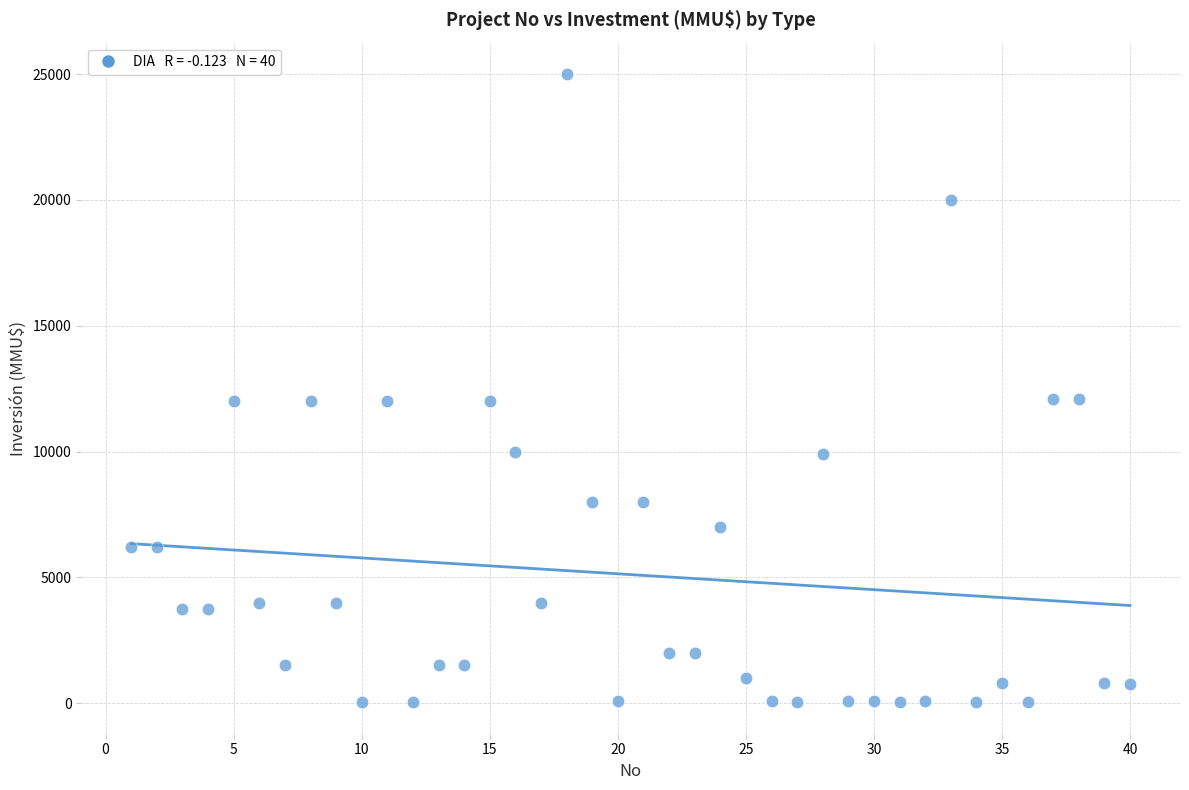

What is the range of Y values (max minus min)?

24963